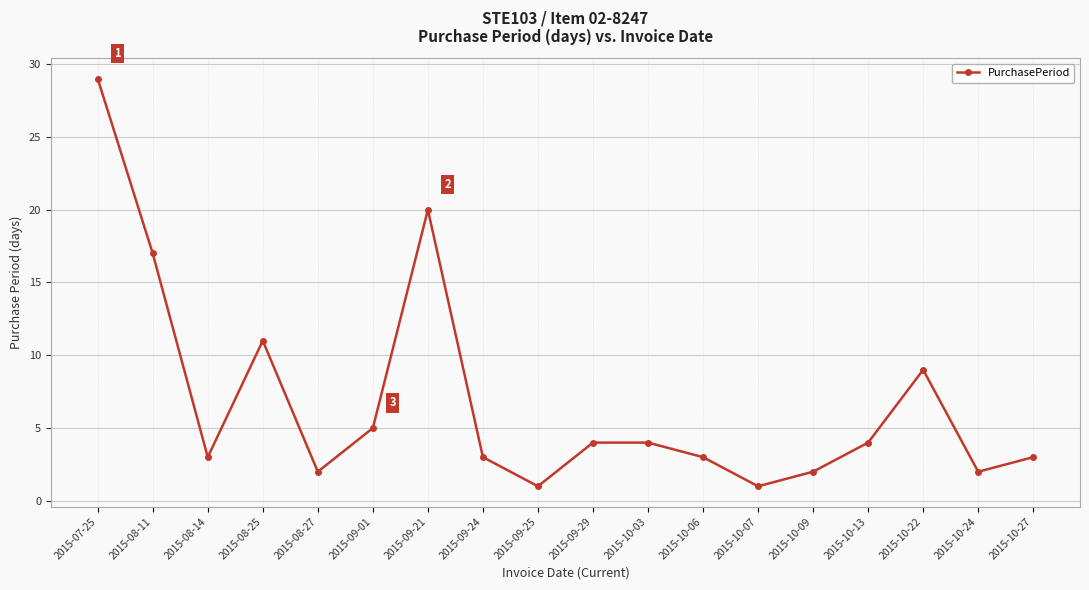

The chart shows a value of 30 at 2015-09-21. True or false?

False